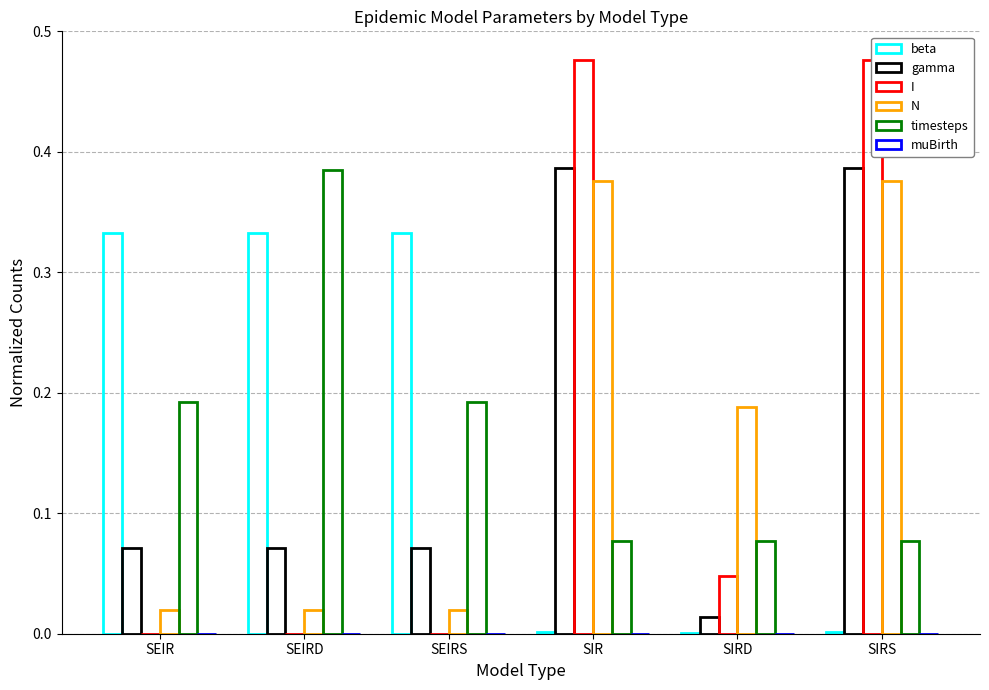

Rank the categories by muBirth value from lowest to highest.

SEIR, SEIRD, SEIRS, SIR, SIRD, SIRS